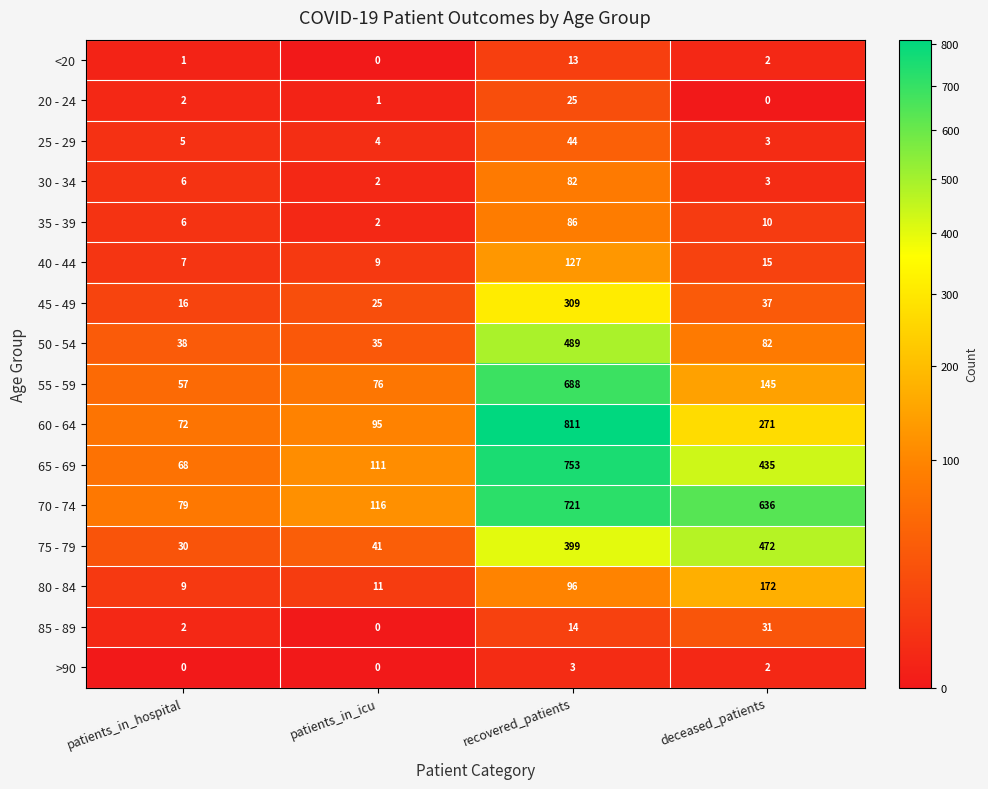

At how many categories does at least one series exceed 59?

4